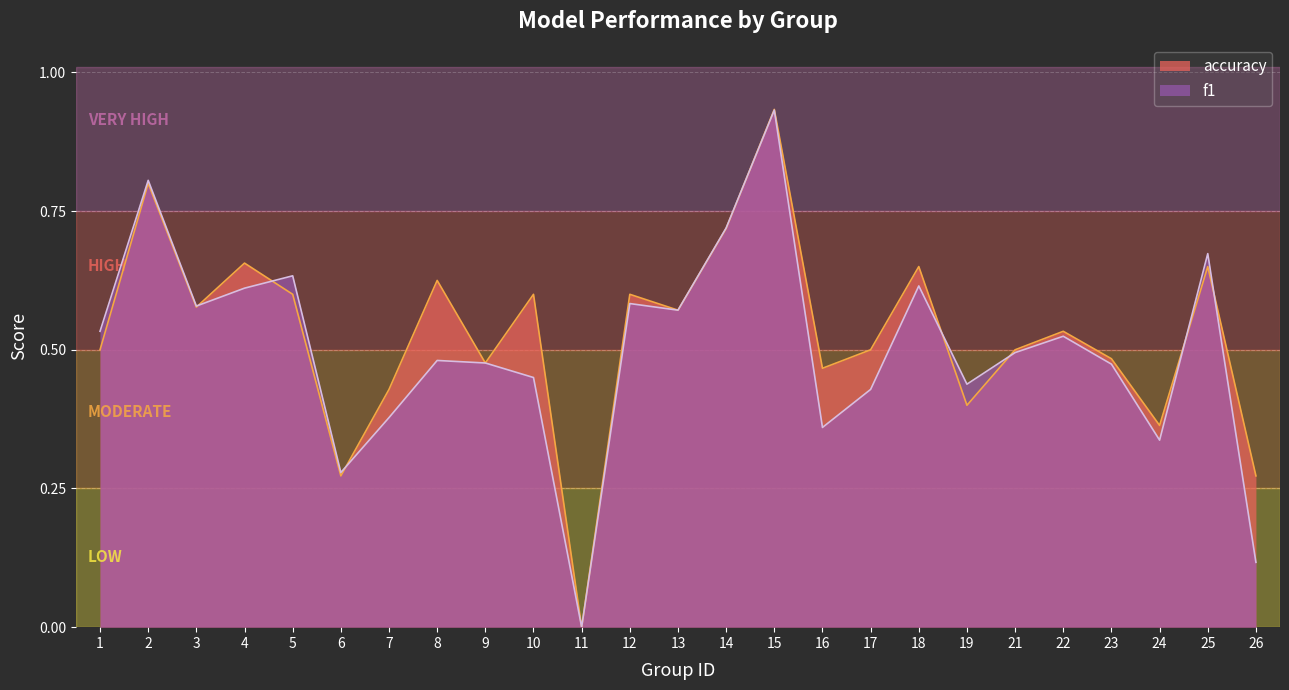

Is it true that f1 equals 0.7 at 25?

True